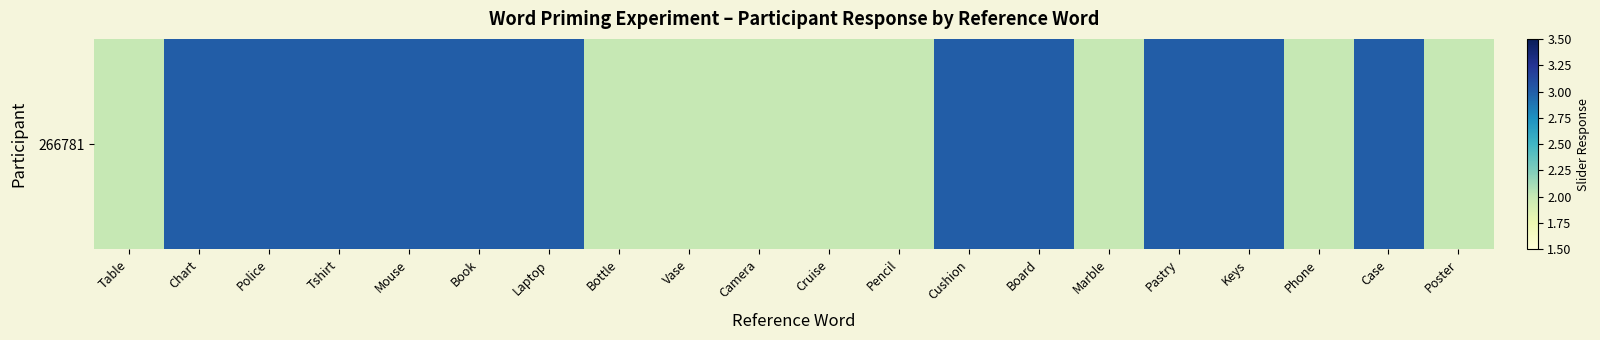

Between Keys and Case, which is larger?

Keys